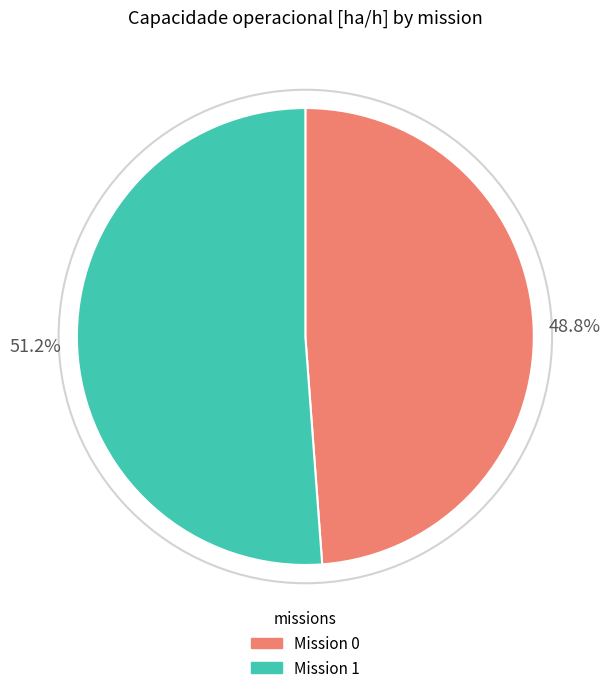

What is the total percentage of Mission 1 and Mission 0?

100.0%